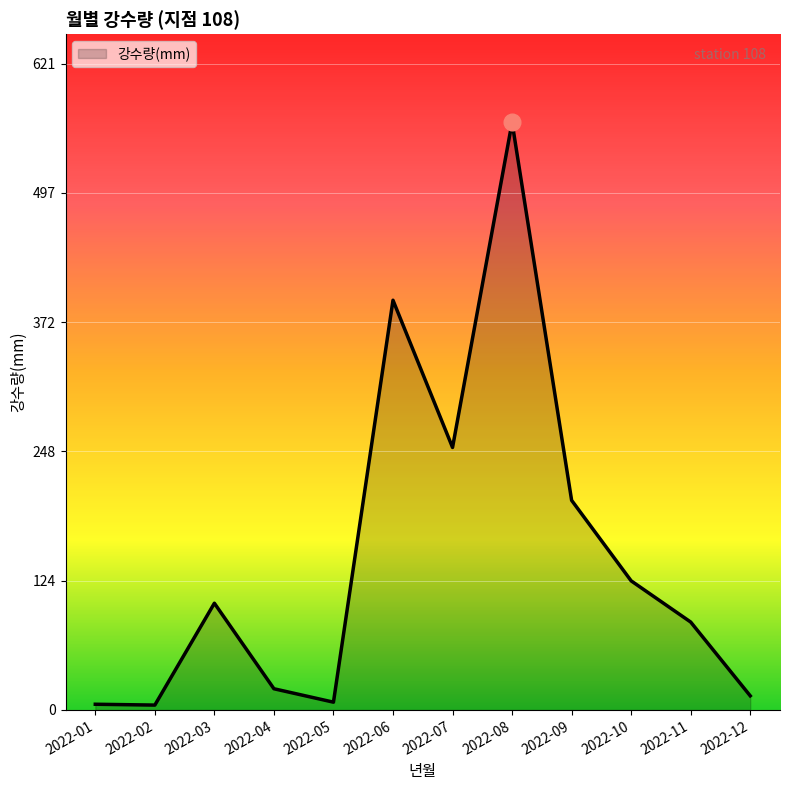

At which category does the data reach its first local peak?

2022-03